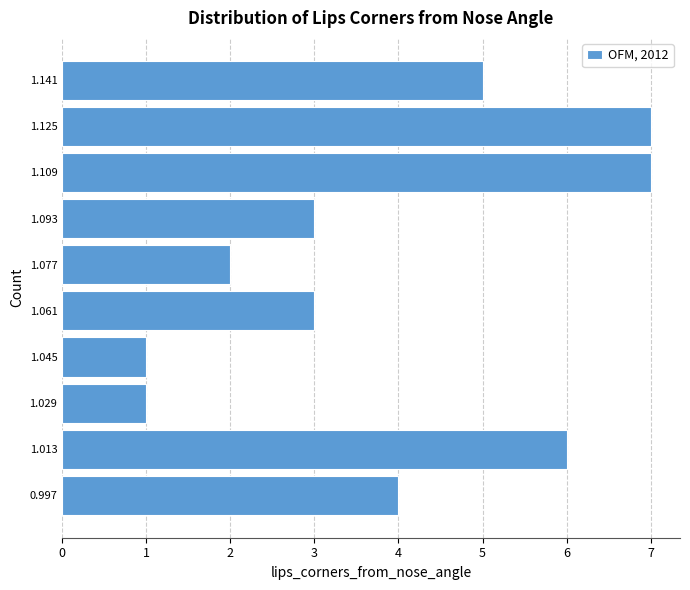

Reading bottom to top, list every bar in this chart as the range it spans on the y-axis followed by its length. Neither the bar edges nor the lengths are printed on the chart, so give them approximately, as read against the axes.

0.988 to 1.004: 4
1.004 to 1.020: 6
1.020 to 1.036: 1
1.036 to 1.052: 1
1.052 to 1.068: 3
1.068 to 1.084: 2
1.084 to 1.100: 3
1.100 to 1.116: 7
1.116 to 1.132: 7
1.132 to 1.148: 5